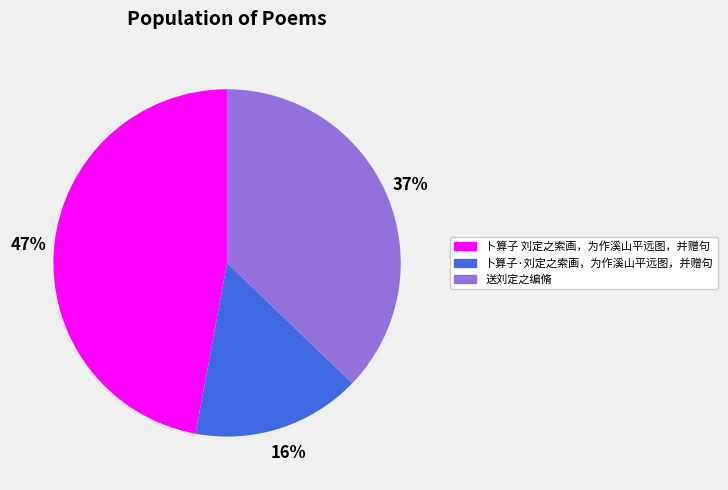

True or false: 卜算子·刘定之索画，为作溪山平远图，并赠句 accounts for 16% of the total.

True